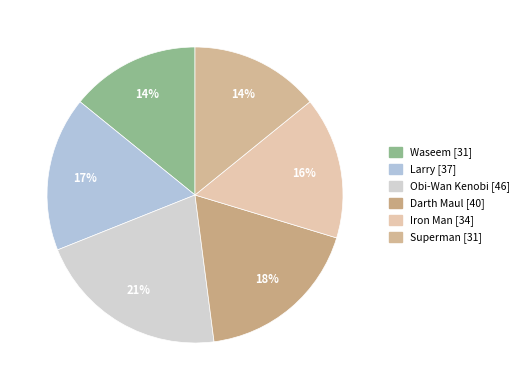

What is the ratio of the value at Iron Man to the value at Darth Maul?

0.8